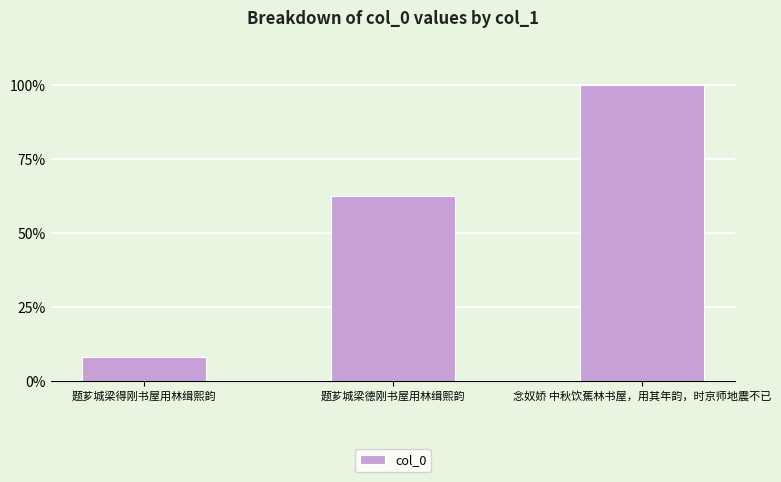

What is the label of the 1st bar from the right?

念奴娇 中秋饮蕉林书屋，用其年韵，时京师地震不已